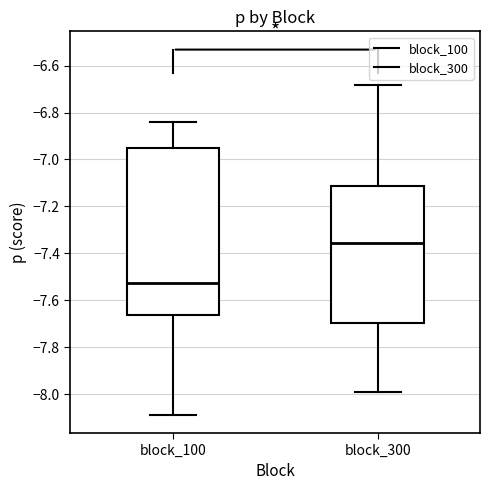

Which box's median line is the highest?

block_300